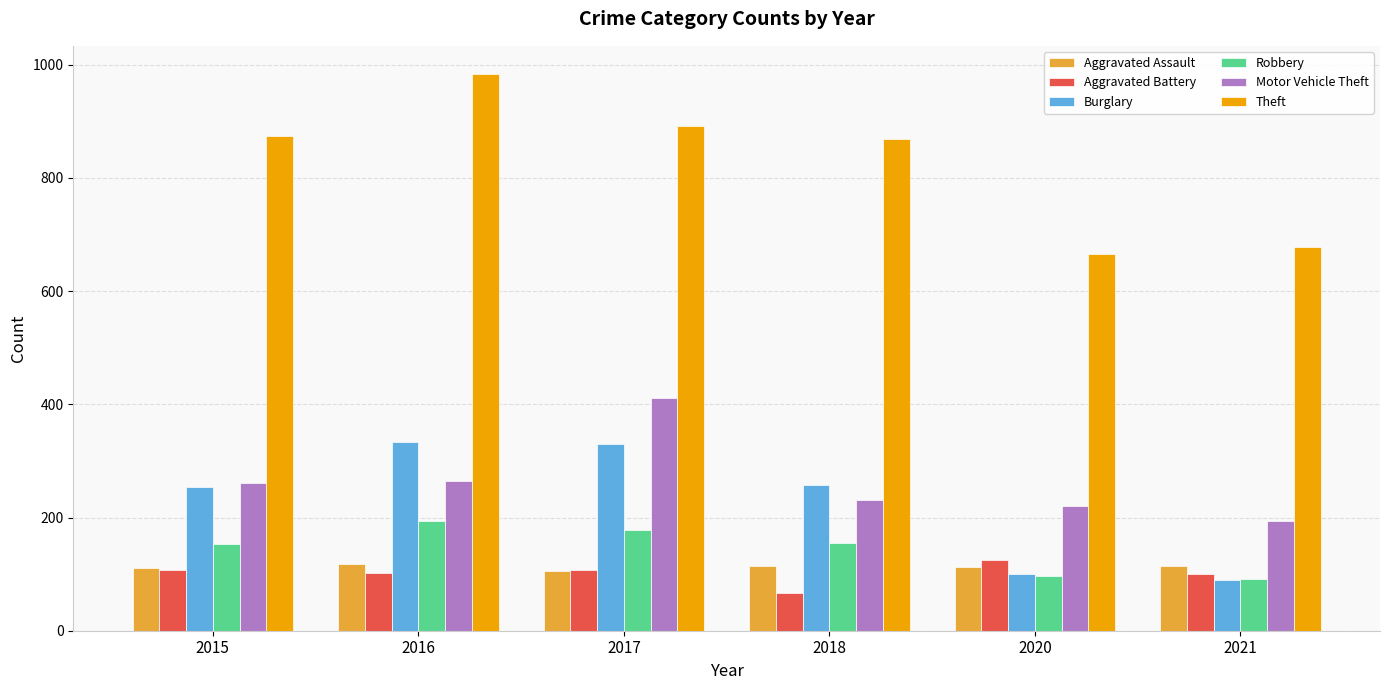

Which series has the widest spread of values?

Theft